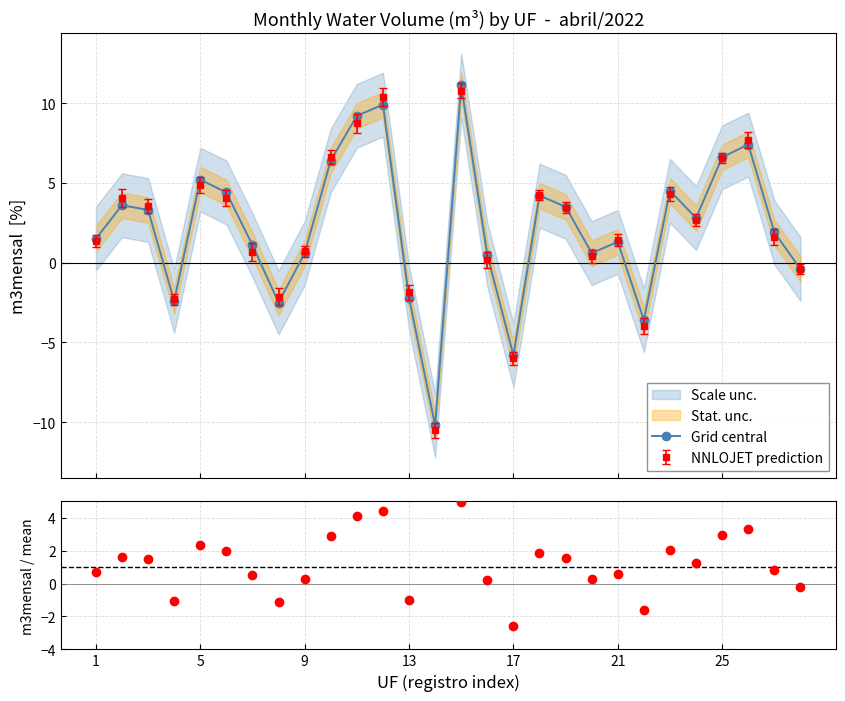

After their last crossing, which series has the higher values: Grid central or m3mensal / mean?

m3mensal / mean